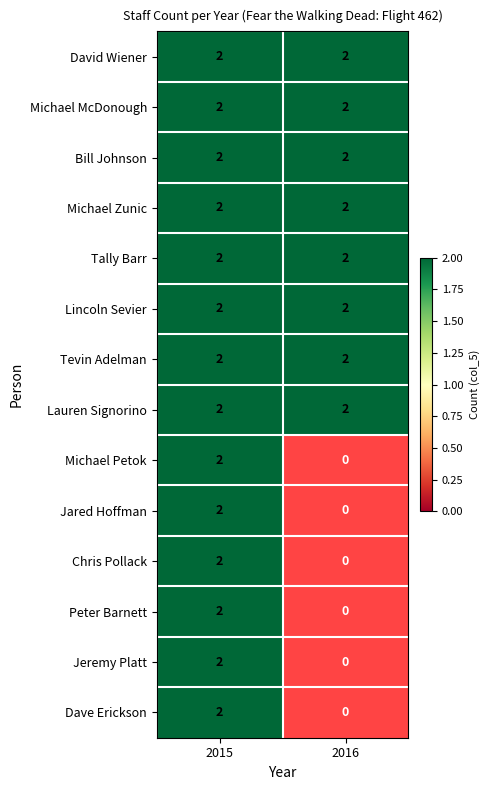

Which series has the largest total across all categories?

David Wiener